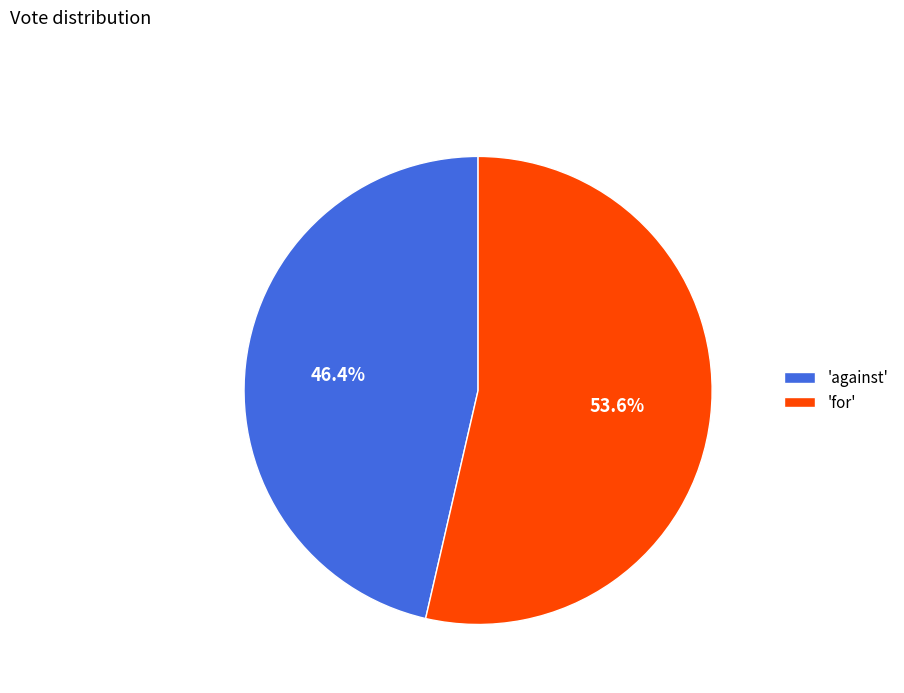

What is the majority slice?

'for'